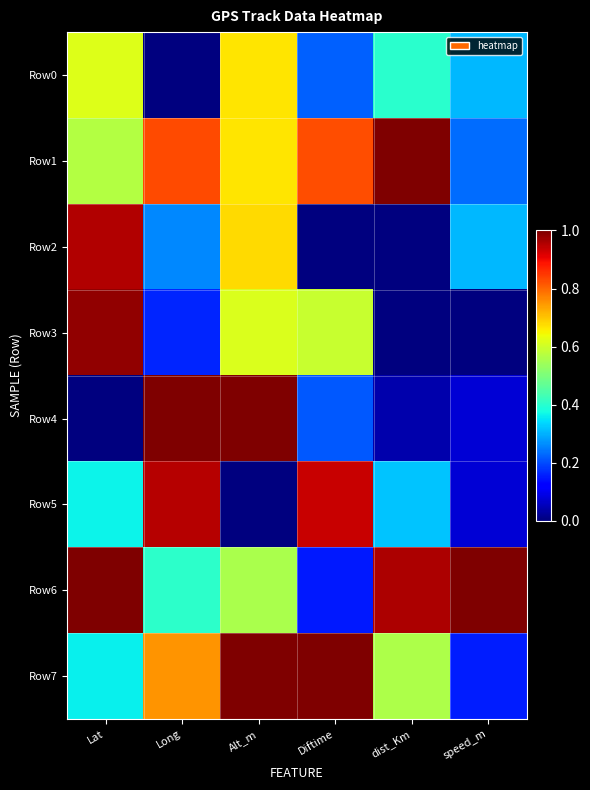

Rank the series by their maximum value, from lowest to highest.

Row0, Row5, Row2, Row3, Row1, Row4, Row6, Row7